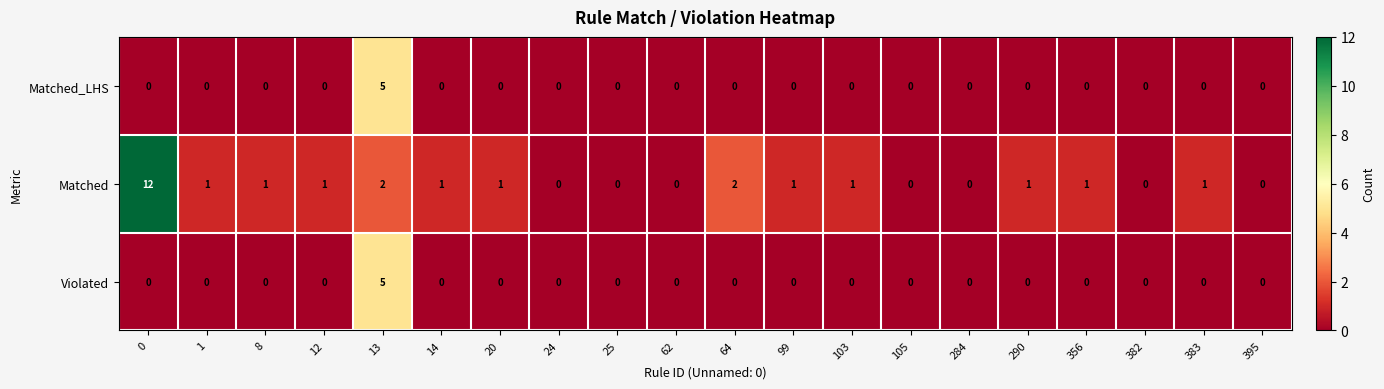

Between 8 and 64, which series saw the biggest shift?

Matched